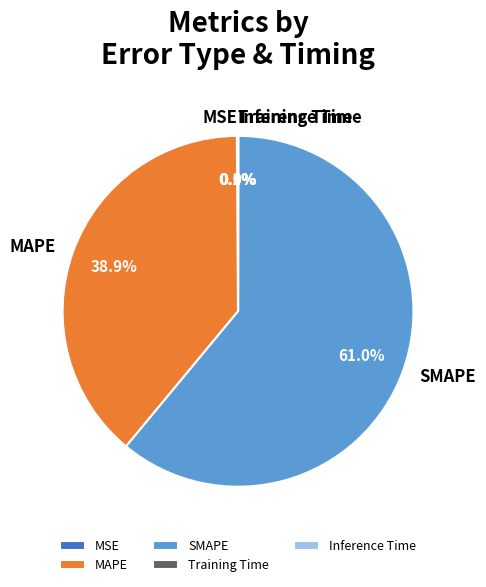

Which category has the biggest portion of the pie?

SMAPE